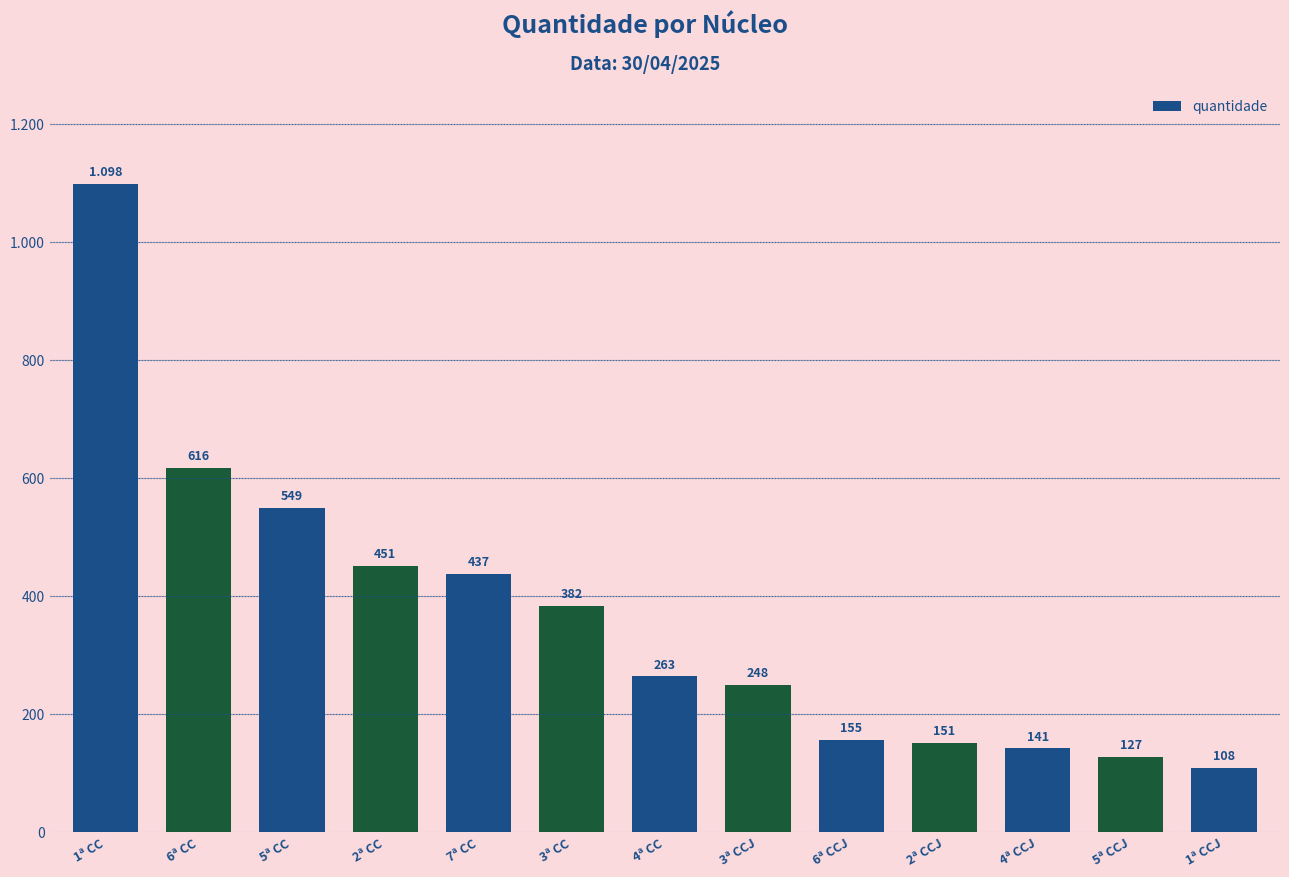

What is the difference between the second highest and second lowest values?

489